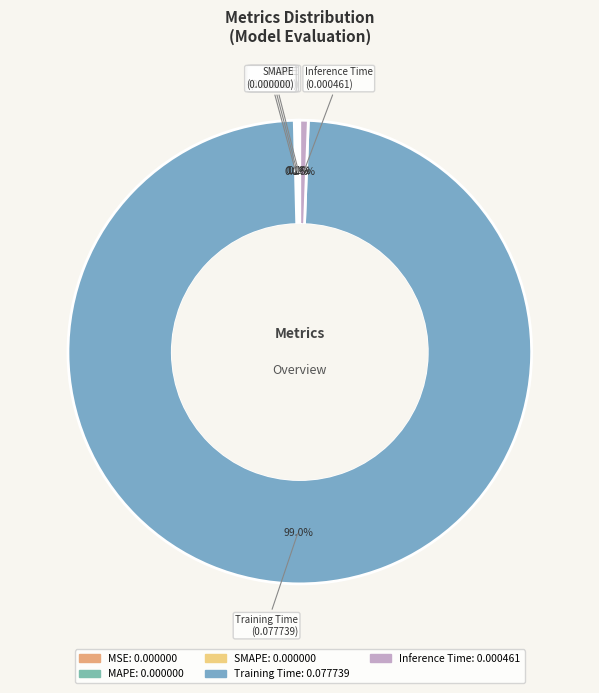

What is the largest slice in the pie chart?

Training Time